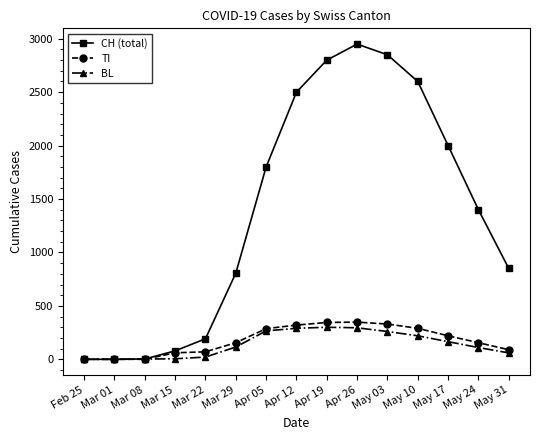

Which series changed the most between Mar 08 and Apr 05?

CH (total)